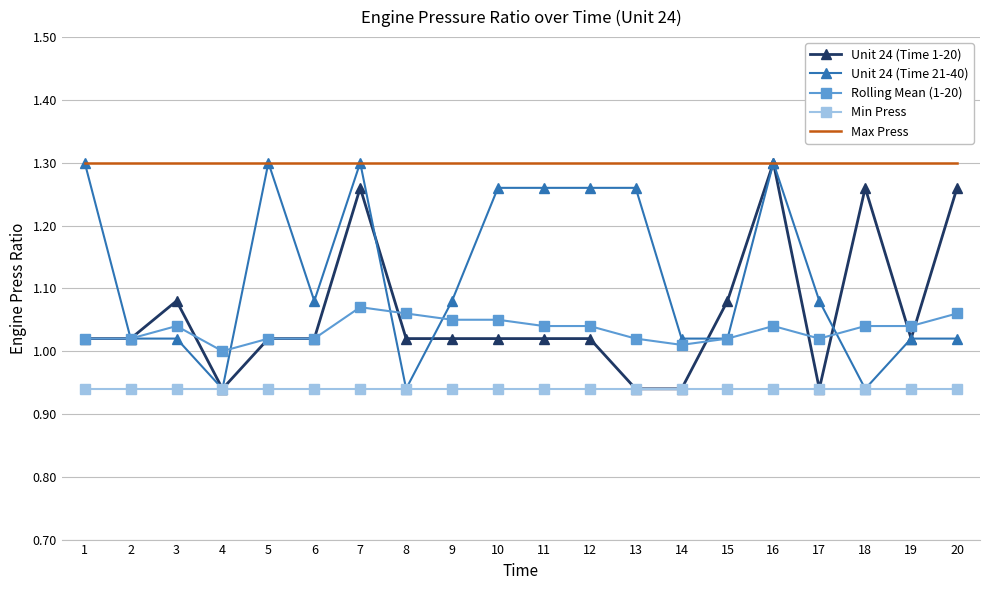

What is the difference between the highest and lowest values at 9?

0.4